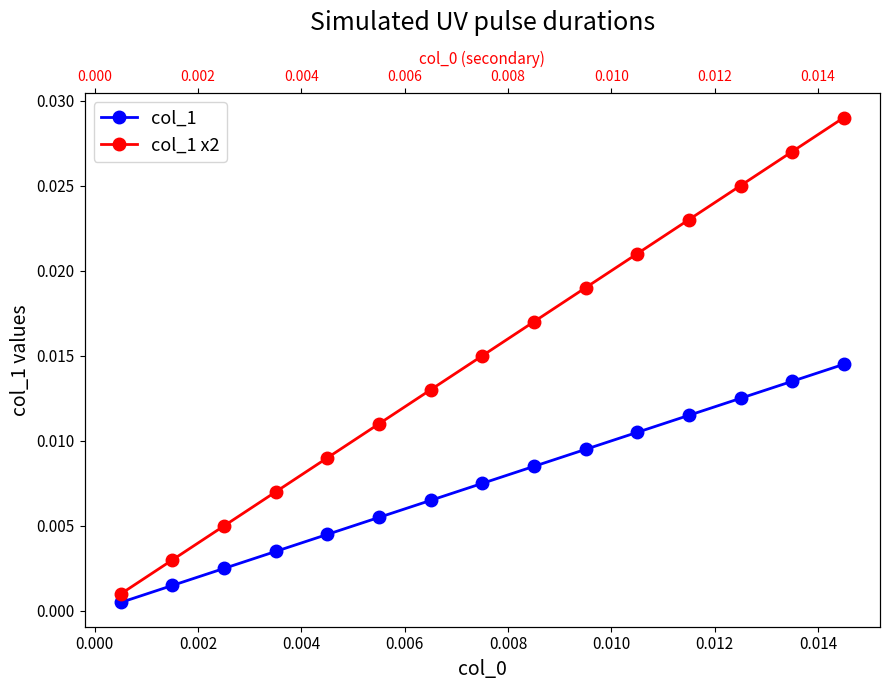

Is it true that col_1 x2 equals 0.0 at 0.008?

True